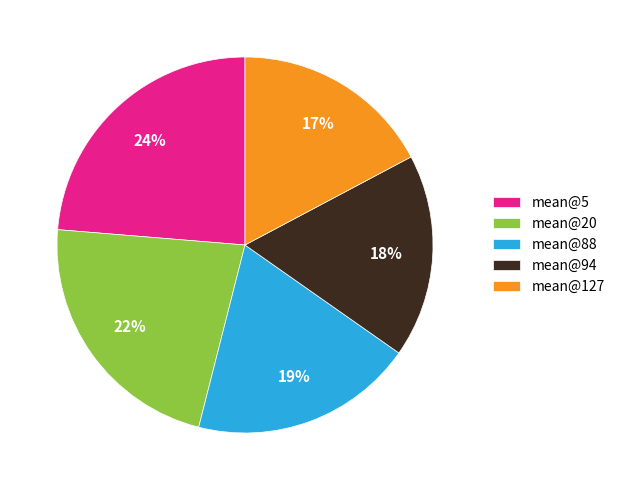

To the nearest percent, what portion does mean@20 represent?

22%